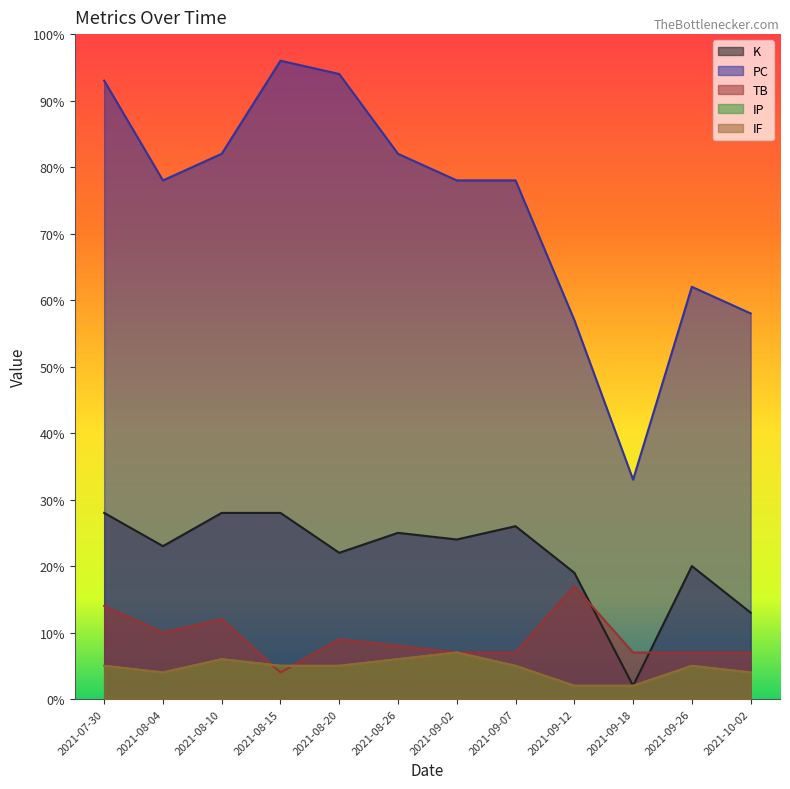

At which label is IP closest to 4?

2021-08-04